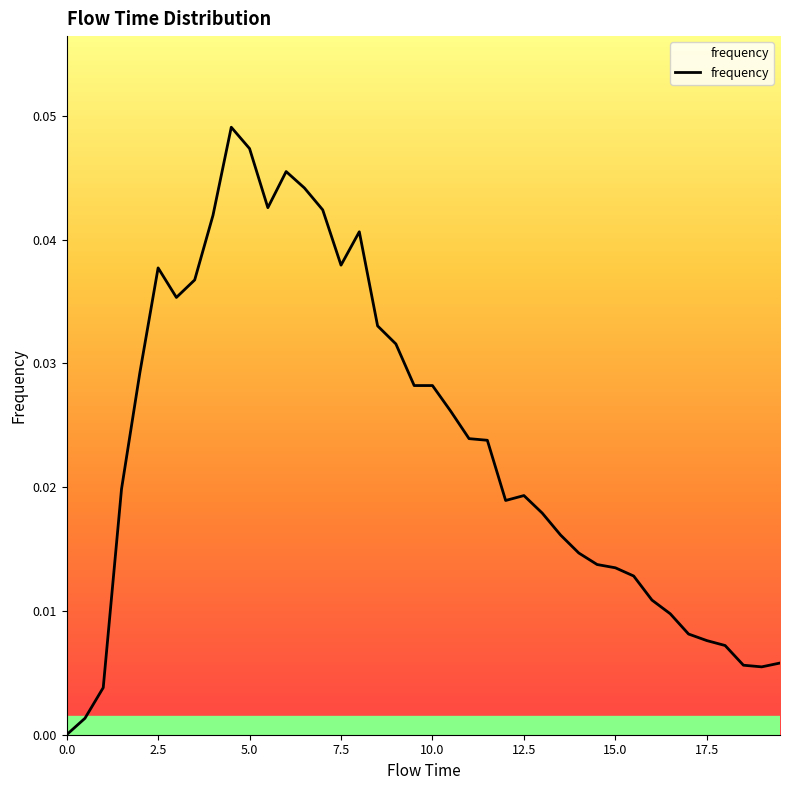

How many lines are shown in the chart?

1